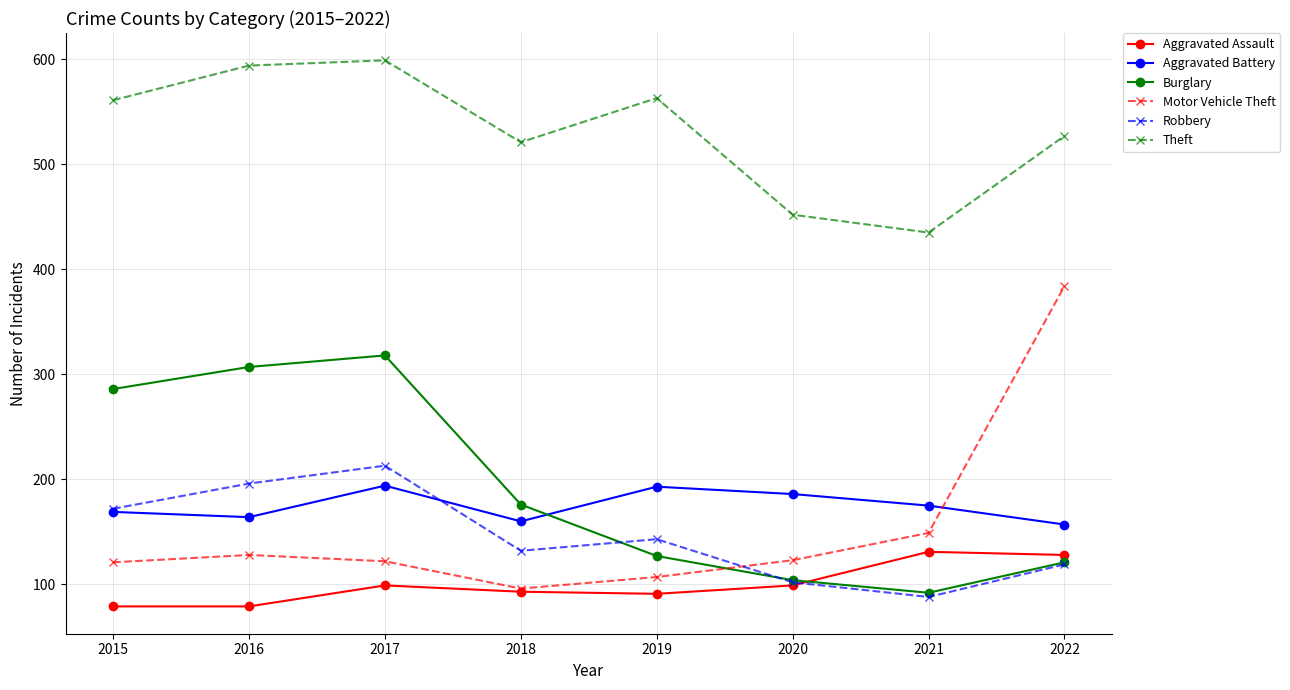

Rank the series by their maximum value, from lowest to highest.

Aggravated Assault, Aggravated Battery, Robbery, Burglary, Motor Vehicle Theft, Theft